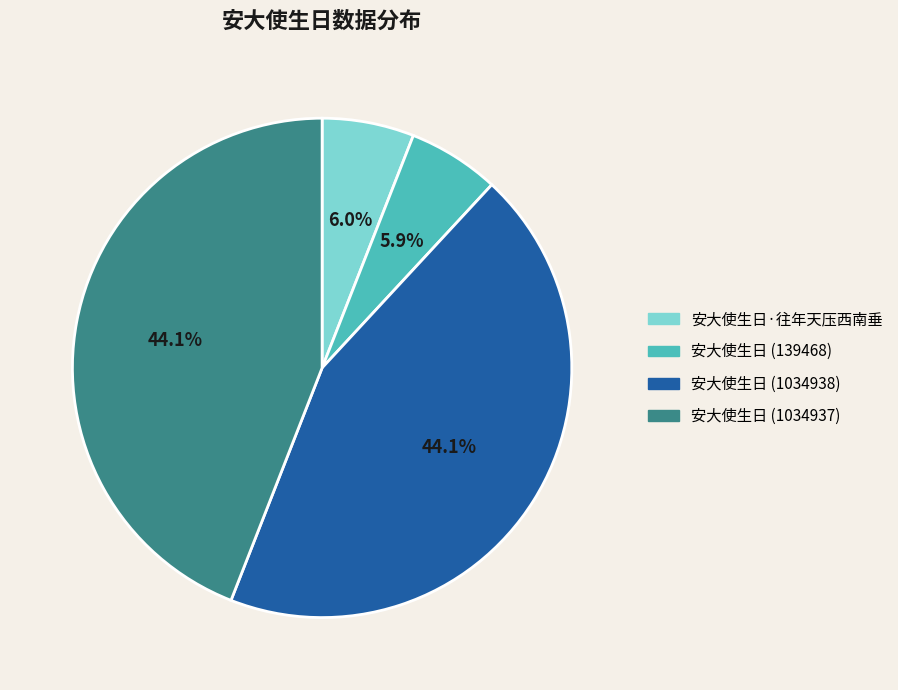

Which has a higher value, 安大使生日·往年天压西南垂 or 安大使生日 (1034938)?

安大使生日 (1034938)